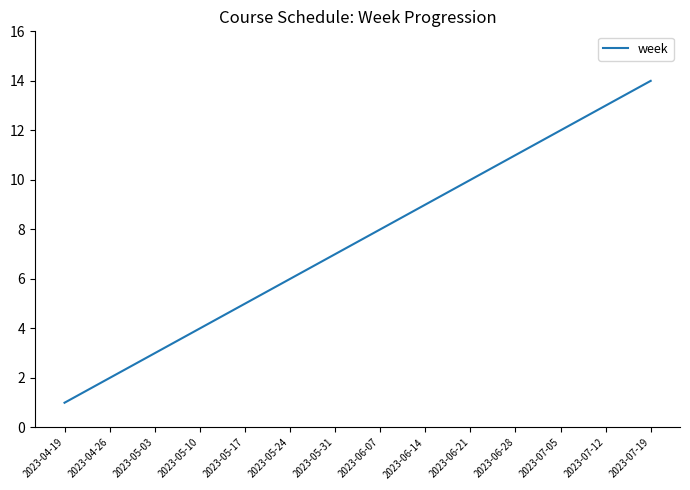

At which label is the value closest to 7?

2023-05-31